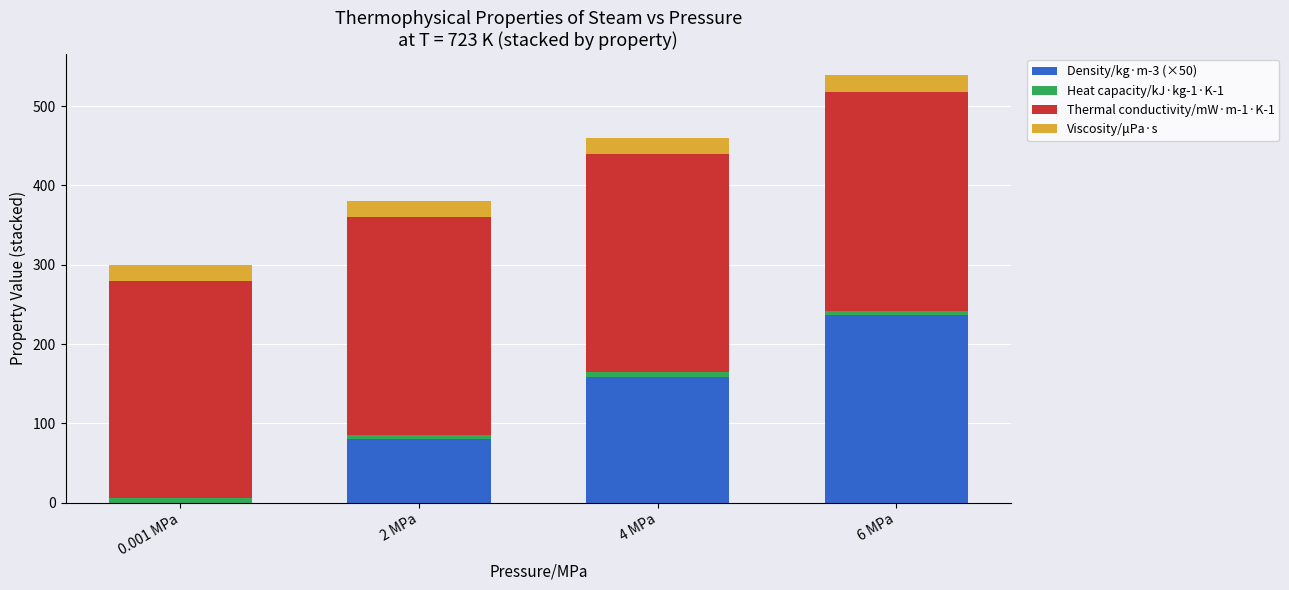

At which category is the sum across all series the highest?

6 MPa